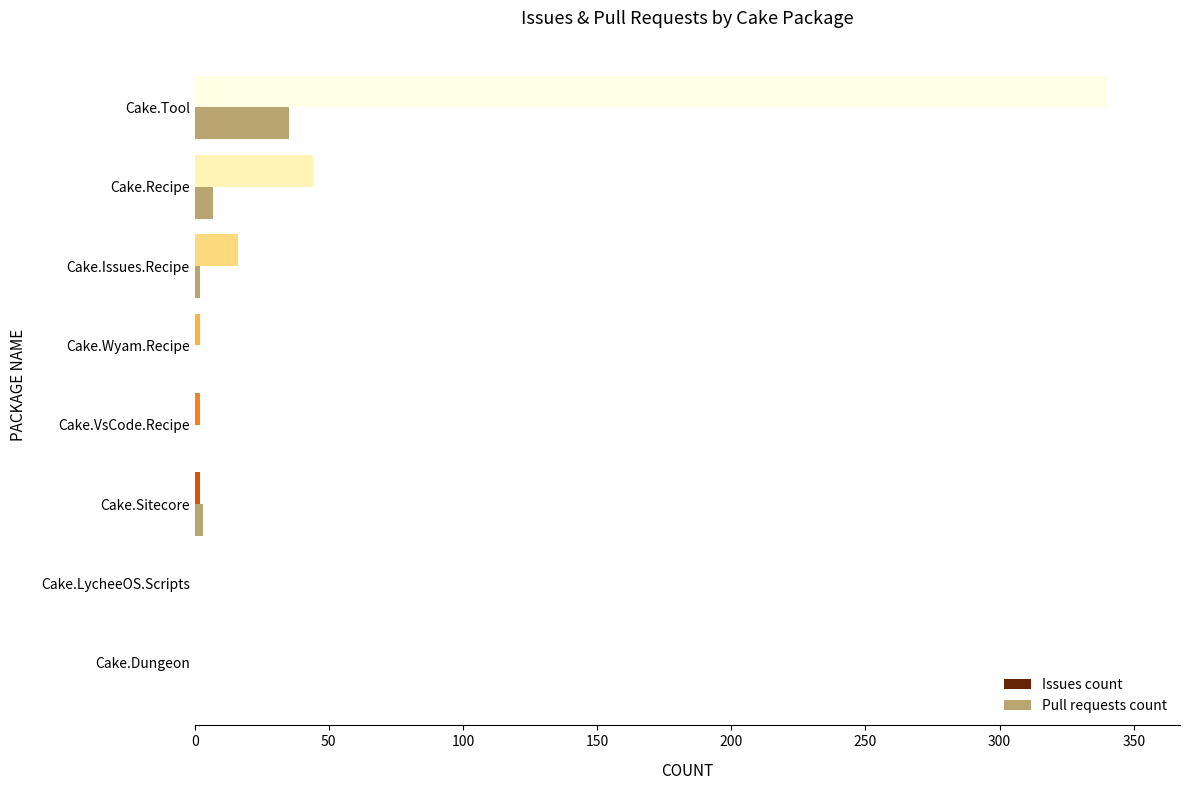

Between Cake.Dungeon and Cake.Tool, which series saw the biggest shift?

Issues count